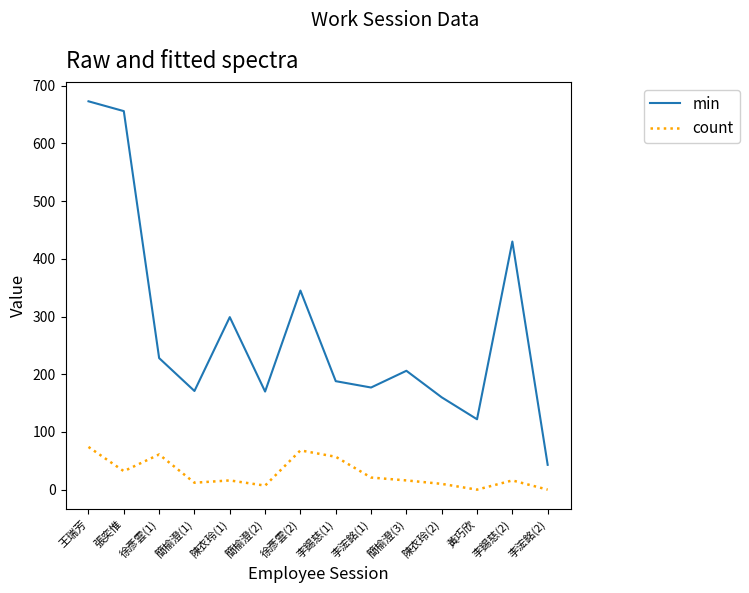

The value of min at 陳衣玲(1) is 299. True or false?

True